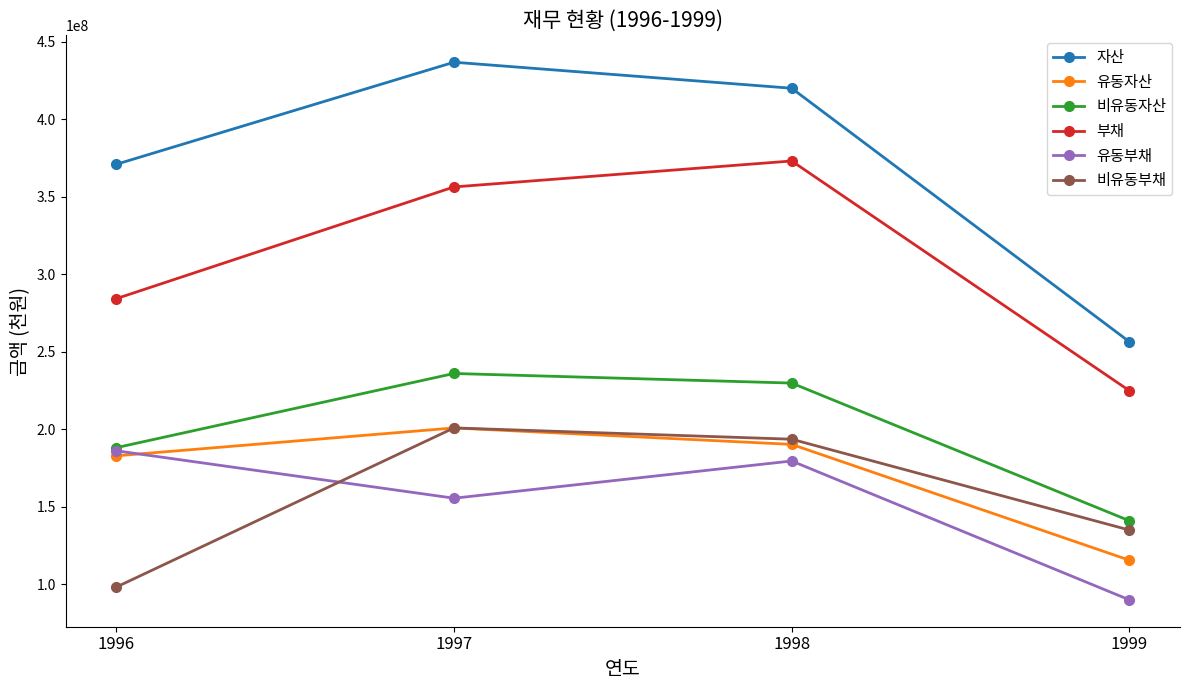

Which series has the widest spread of values?

자산